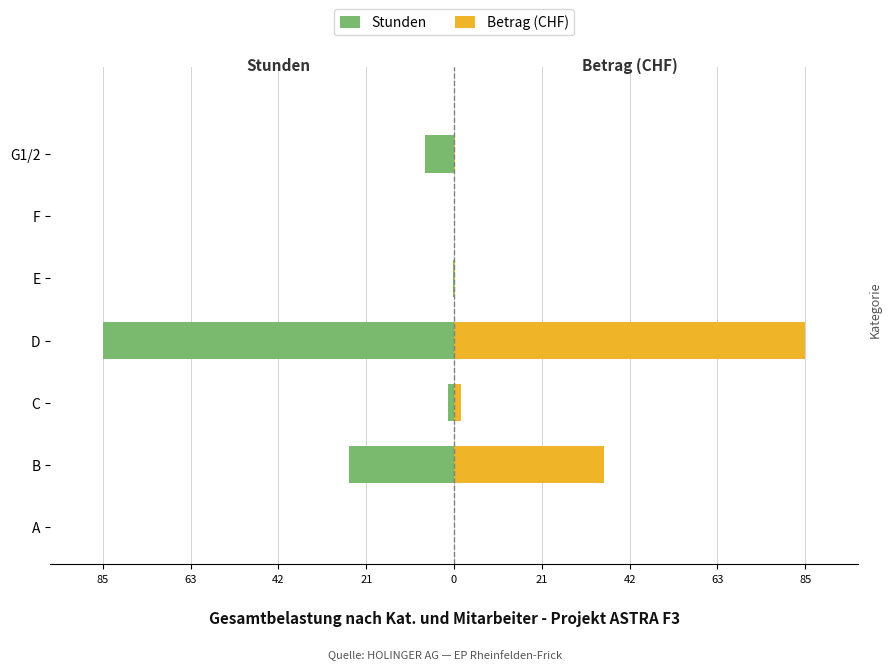

At how many categories does at least one series exceed -44?

7